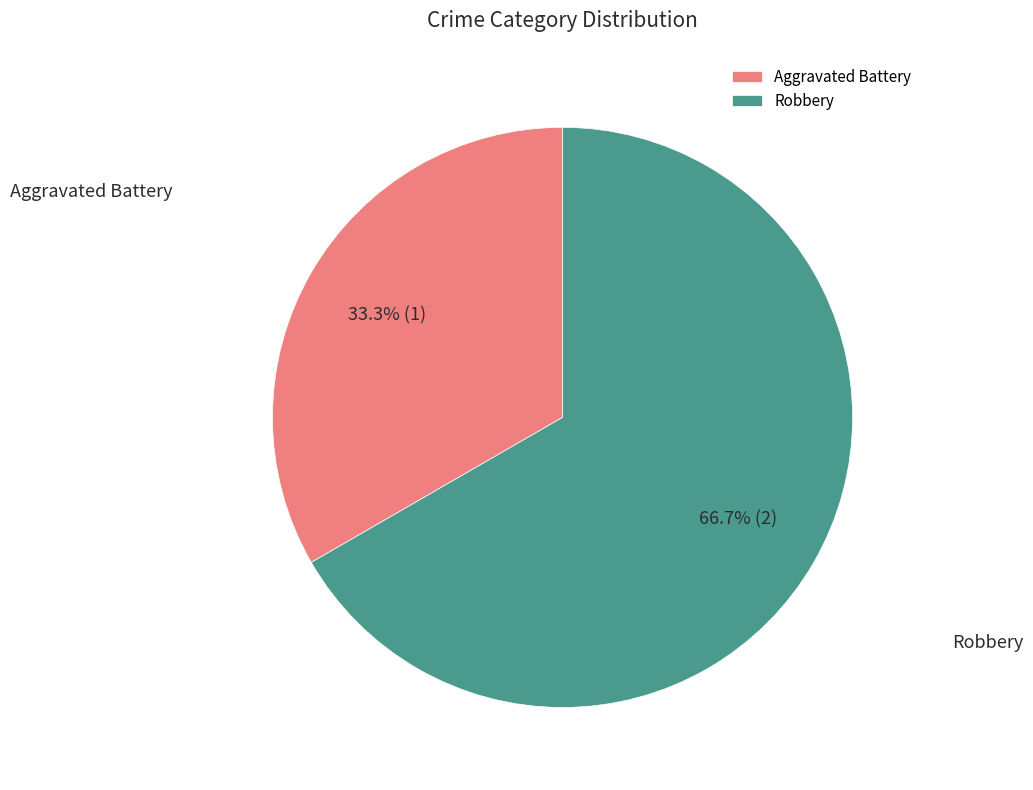

What percentage is NOT represented by Aggravated Battery?

66.7%